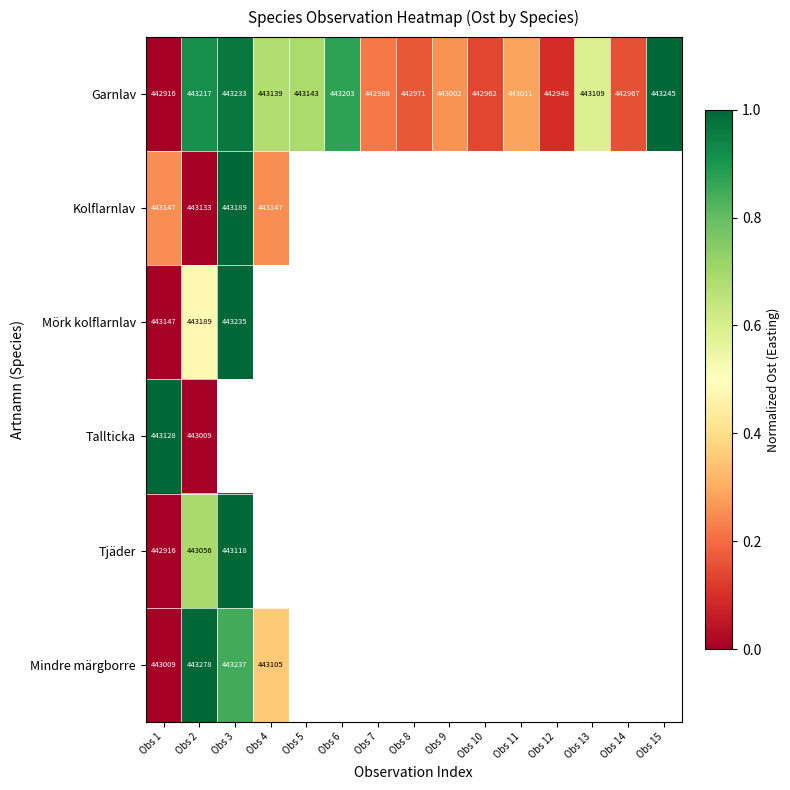

Where does the Garnlav series first go above 443011?

Obs 2